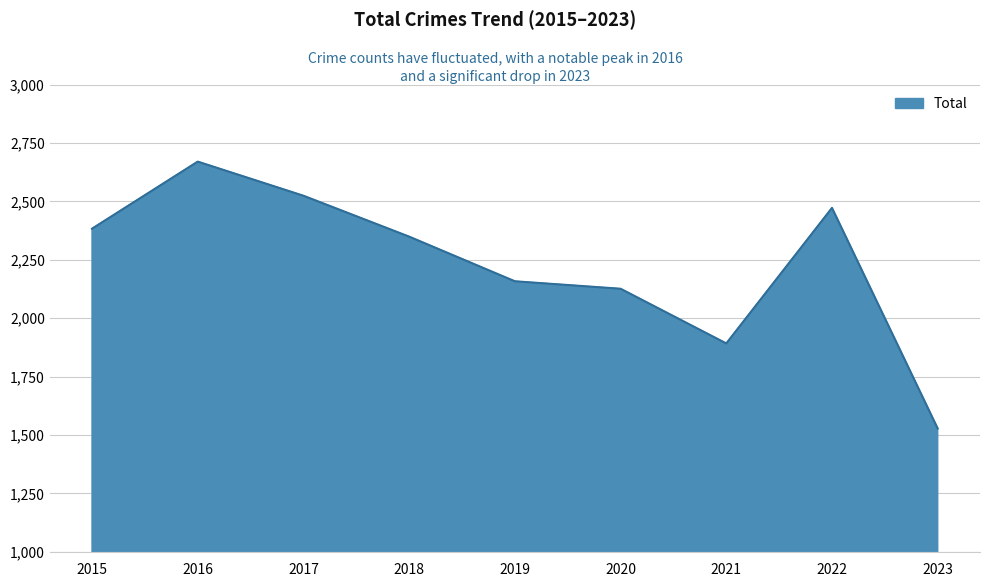

Where does the data first go above 2349?

2015